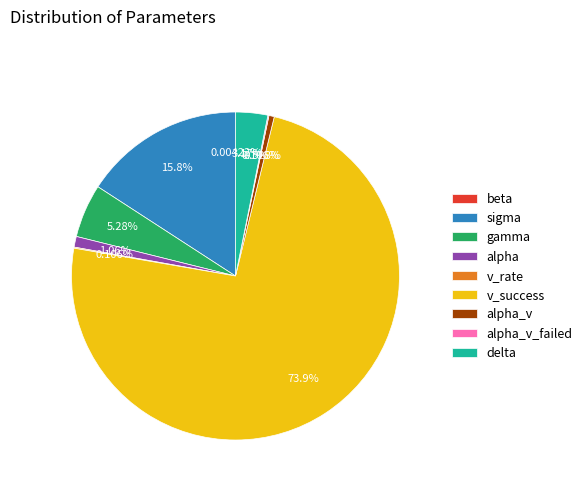

Which has a higher value, v_success or delta?

v_success